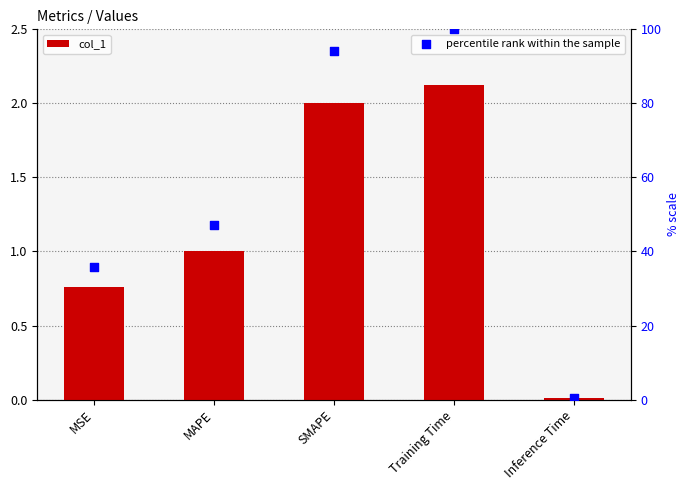

At which category is the sum across all series the highest?

Training Time